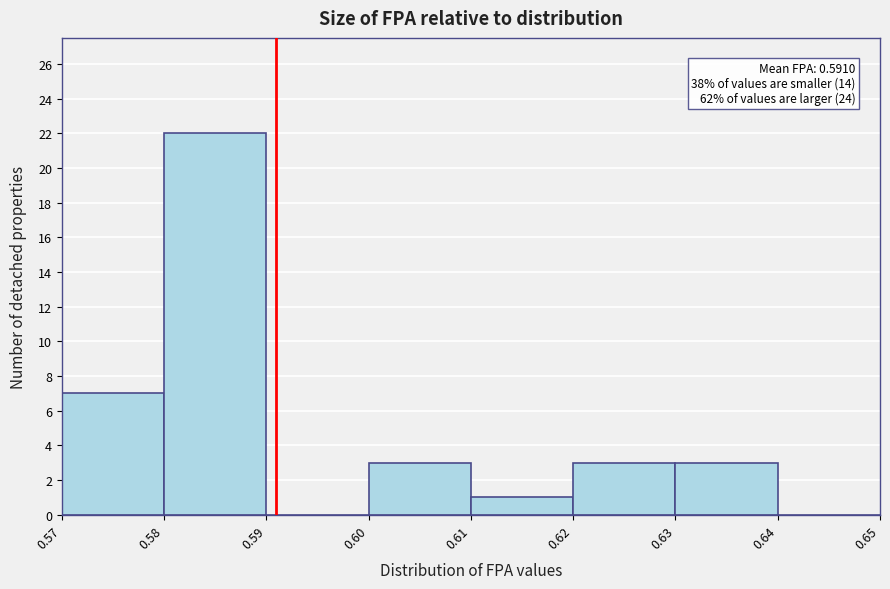

Over which range of the x-axis is the bar tallest?

0.58 to 0.59